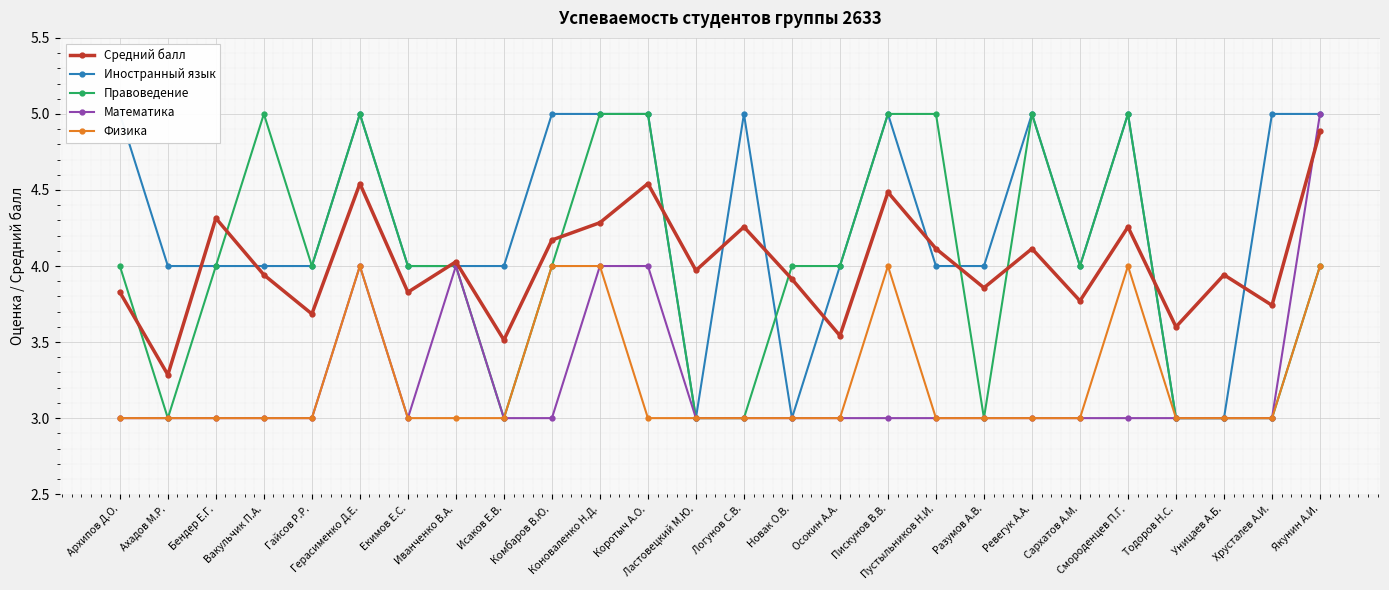

Reading left to right, extract all data points from this chart.

Средний балл: Архипов Д.О.=3.8	Ахадов М.Р.=3.3	Бендер Е.Г.=4.3	Вакульчик П.А.=3.9	Гайсов Р.Р.=3.7	Герасименко Д.Е.=4.5	Екимов Е.С.=3.8	Иванченко В.А.=4.0	Исаков Е.В.=3.5	Комбаров В.Ю.=4.2	Коноваленко Н.Д.=4.3	Коротыч А.О.=4.5	Ластовецкий М.Ю.=4.0	Логунов С.В.=4.3	Новак О.В.=3.9	Осокин А.А.=3.5	Пискунов В.В.=4.5	Пустыльников Н.И.=4.1	Разумов А.В.=3.9	Ревегук А.А.=4.1	Сархатов А.М.=3.8	Смороденцев П.Г.=4.3	Тодоров Н.С.=3.6	Уницаев А.Б.=3.9	Хрусталев А.И.=3.7	Якунин А.И.=4.9
Иностранный язык: Архипов Д.О.=5.0	Ахадов М.Р.=4.0	Бендер Е.Г.=4.0	Вакульчик П.А.=4.0	Гайсов Р.Р.=4.0	Герасименко Д.Е.=5.0	Екимов Е.С.=4.0	Иванченко В.А.=4.0	Исаков Е.В.=4.0	Комбаров В.Ю.=5.0	Коноваленко Н.Д.=5.0	Коротыч А.О.=5.0	Ластовецкий М.Ю.=3.0	Логунов С.В.=5.0	Новак О.В.=3.0	Осокин А.А.=4.0	Пискунов В.В.=5.0	Пустыльников Н.И.=4.0	Разумов А.В.=4.0	Ревегук А.А.=5.0	Сархатов А.М.=4.0	Смороденцев П.Г.=5.0	Тодоров Н.С.=3.0	Уницаев А.Б.=3.0	Хрусталев А.И.=5.0	Якунин А.И.=5.0
Правоведение: Архипов Д.О.=4.0	Ахадов М.Р.=3.0	Бендер Е.Г.=4.0	Вакульчик П.А.=5.0	Гайсов Р.Р.=4.0	Герасименко Д.Е.=5.0	Екимов Е.С.=4.0	Иванченко В.А.=4.0	Исаков Е.В.=3.0	Комбаров В.Ю.=4.0	Коноваленко Н.Д.=5.0	Коротыч А.О.=5.0	Ластовецкий М.Ю.=3.0	Логунов С.В.=3.0	Новак О.В.=4.0	Осокин А.А.=4.0	Пискунов В.В.=5.0	Пустыльников Н.И.=5.0	Разумов А.В.=3.0	Ревегук А.А.=5.0	Сархатов А.М.=4.0	Смороденцев П.Г.=5.0	Тодоров Н.С.=3.0	Уницаев А.Б.=3.0	Хрусталев А.И.=3.0	Якунин А.И.=4.0
Математика: Архипов Д.О.=3.0	Ахадов М.Р.=3.0	Бендер Е.Г.=3.0	Вакульчик П.А.=3.0	Гайсов Р.Р.=3.0	Герасименко Д.Е.=4.0	Екимов Е.С.=3.0	Иванченко В.А.=4.0	Исаков Е.В.=3.0	Комбаров В.Ю.=3.0	Коноваленко Н.Д.=4.0	Коротыч А.О.=4.0	Ластовецкий М.Ю.=3.0	Логунов С.В.=3.0	Новак О.В.=3.0	Осокин А.А.=3.0	Пискунов В.В.=3.0	Пустыльников Н.И.=3.0	Разумов А.В.=3.0	Ревегук А.А.=3.0	Сархатов А.М.=3.0	Смороденцев П.Г.=3.0	Тодоров Н.С.=3.0	Уницаев А.Б.=3.0	Хрусталев А.И.=3.0	Якунин А.И.=5.0
Физика: Архипов Д.О.=3.0	Ахадов М.Р.=3.0	Бендер Е.Г.=3.0	Вакульчик П.А.=3.0	Гайсов Р.Р.=3.0	Герасименко Д.Е.=4.0	Екимов Е.С.=3.0	Иванченко В.А.=3.0	Исаков Е.В.=3.0	Комбаров В.Ю.=4.0	Коноваленко Н.Д.=4.0	Коротыч А.О.=3.0	Ластовецкий М.Ю.=3.0	Логунов С.В.=3.0	Новак О.В.=3.0	Осокин А.А.=3.0	Пискунов В.В.=4.0	Пустыльников Н.И.=3.0	Разумов А.В.=3.0	Ревегук А.А.=3.0	Сархатов А.М.=3.0	Смороденцев П.Г.=4.0	Тодоров Н.С.=3.0	Уницаев А.Б.=3.0	Хрусталев А.И.=3.0	Якунин А.И.=4.0